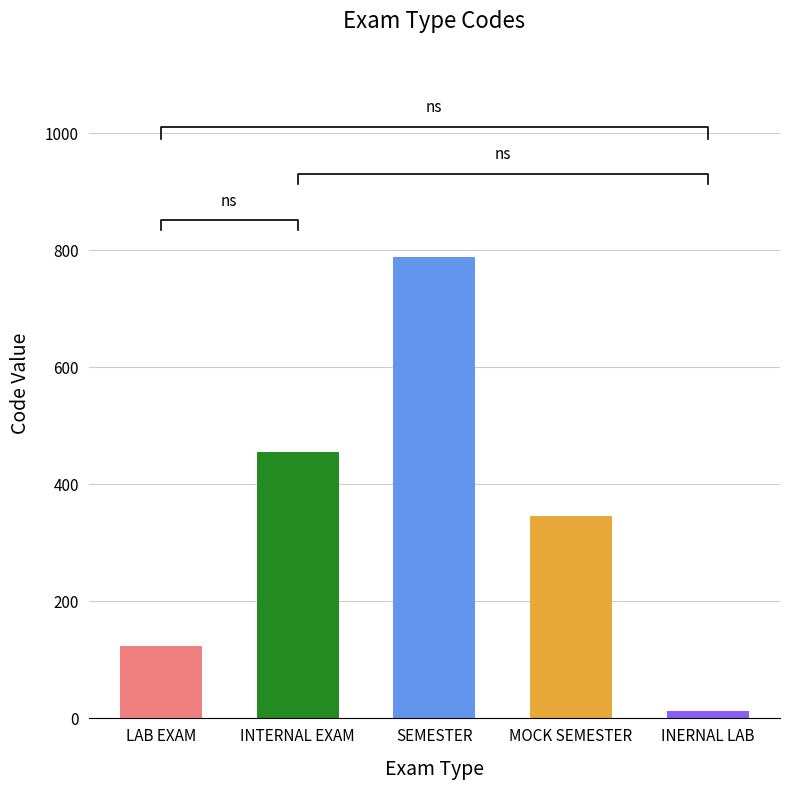

How many values exceed 345?

2